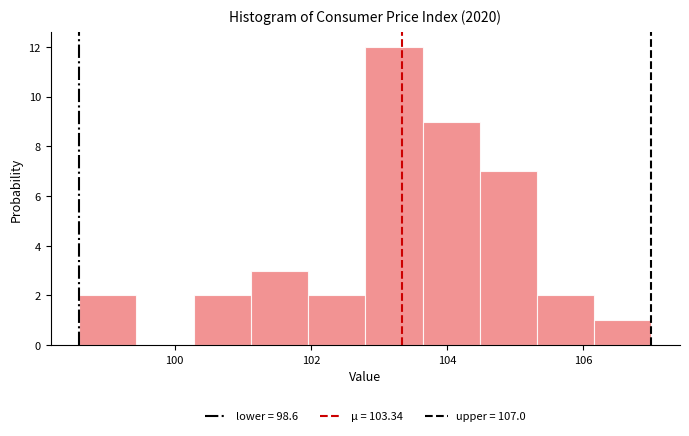

Reading left to right, transcribe this chart: for each bar, give the range it covers on the x-axis and its height. Neither the bar edges nor the heights are printed on the chart, so give them approximately, as read against the axes.

98.60 to 99.44: 2
99.44 to 100.28: 0
100.28 to 101.12: 2
101.12 to 101.96: 3
101.96 to 102.80: 2
102.80 to 103.64: 12
103.64 to 104.48: 9
104.48 to 105.32: 7
105.32 to 106.16: 2
106.16 to 107.00: 1